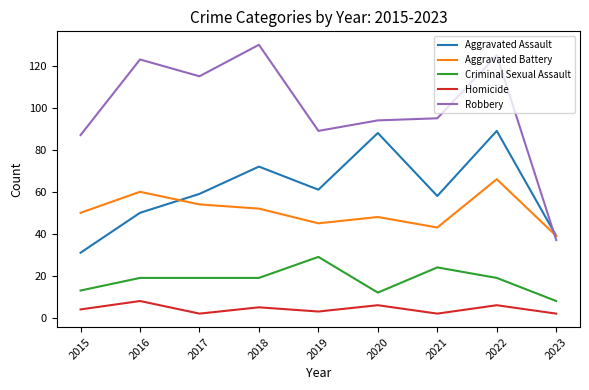

What is the maximum value shown in the chart?

130